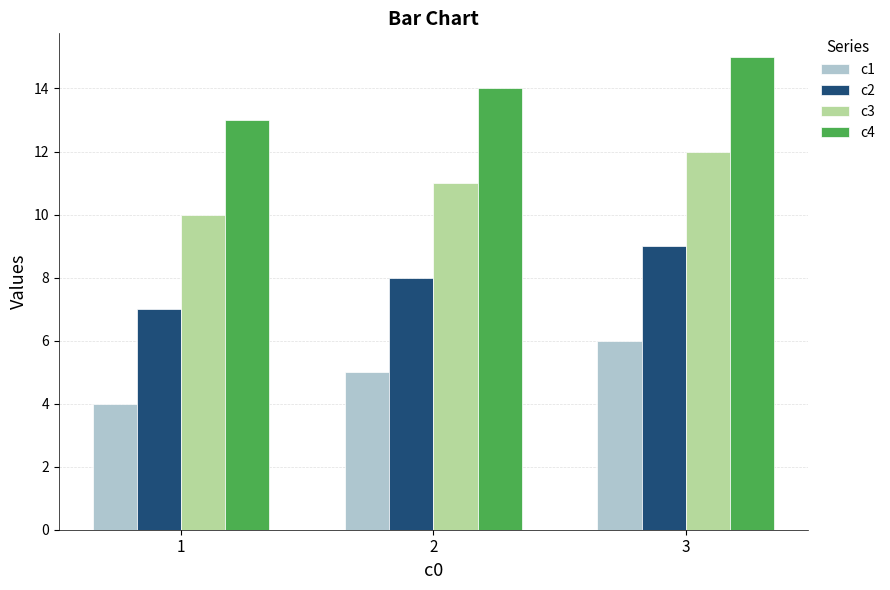

What is the approximate value of c2 at 1?

7